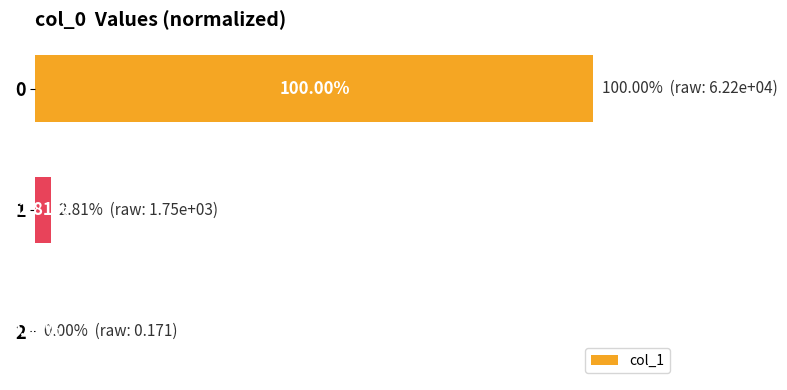

Are the bars horizontal?

Yes